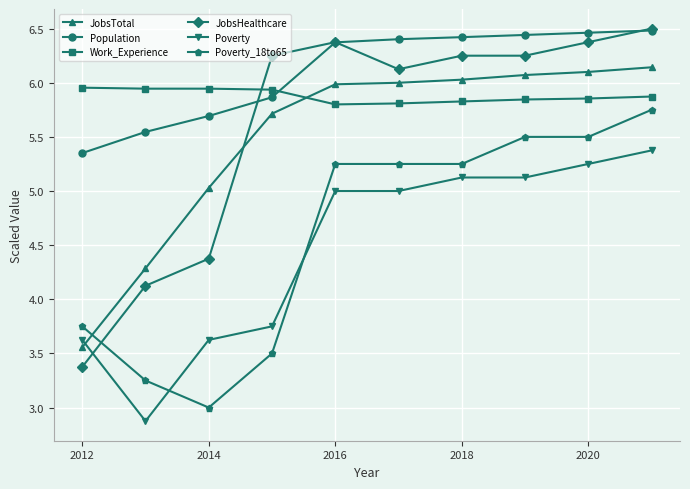

How many series are shown in this chart?

6